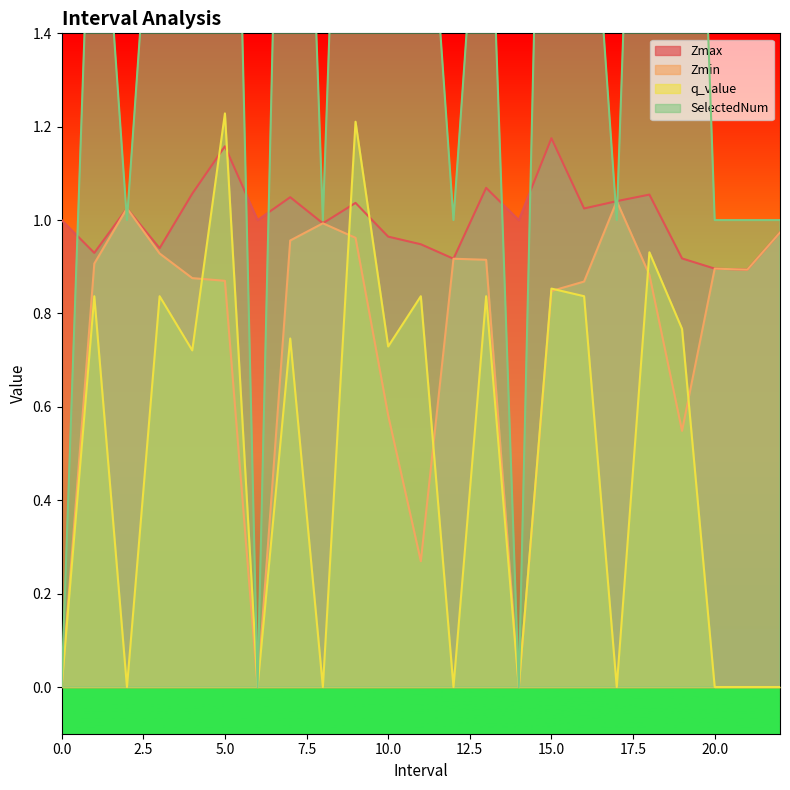

What are all the series names shown in the legend?

Zmax, Zmin, q_value, SelectedNum